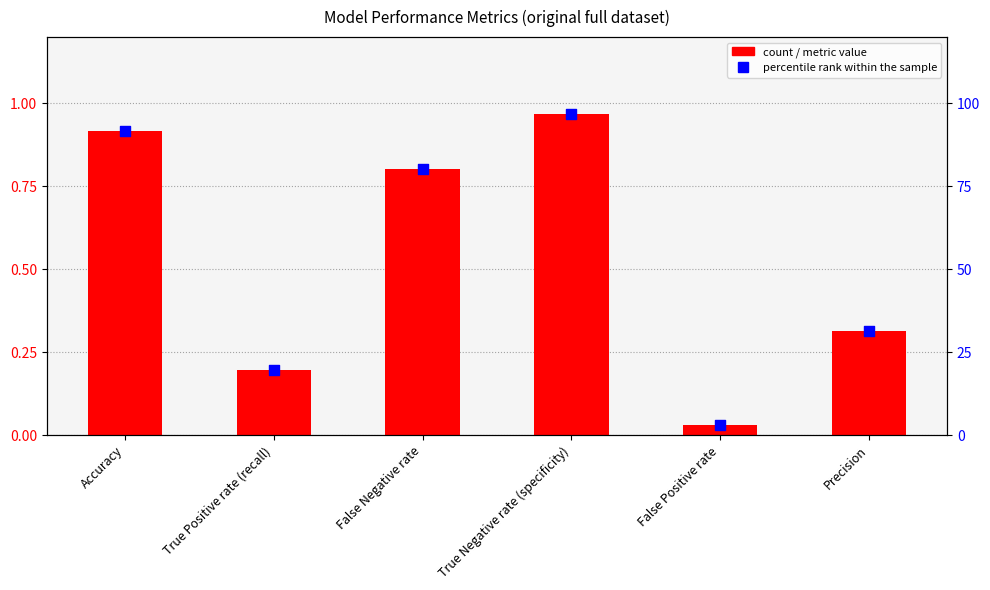

Which series has the largest total across all categories?

Percentile (%)